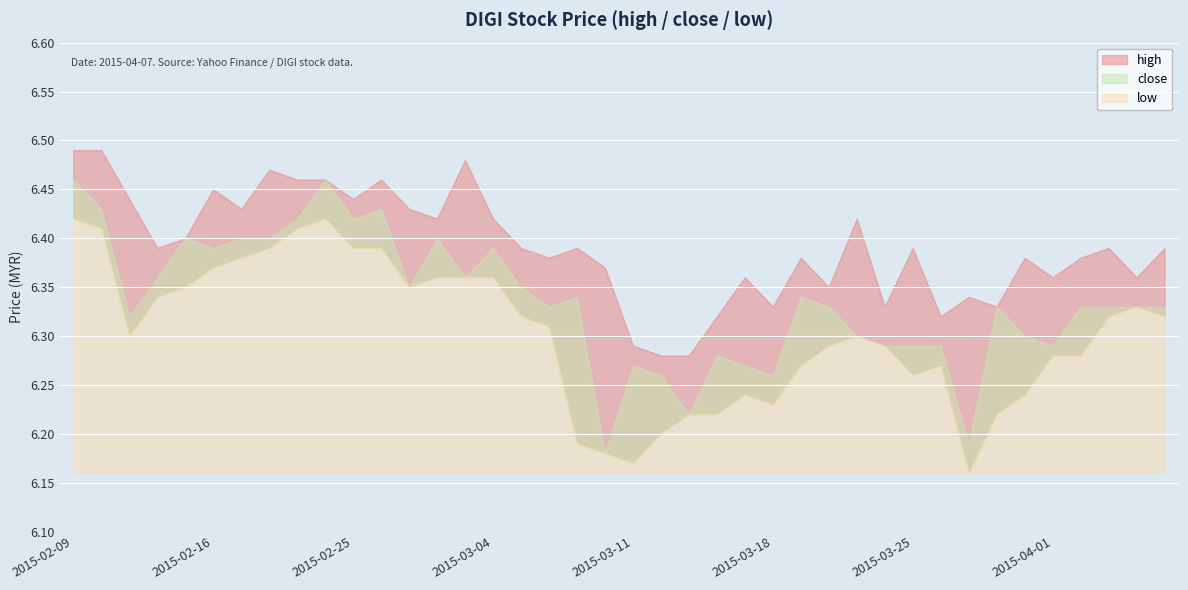

Between 2015-02-12 and 2015-03-02, which series saw the biggest shift?

close